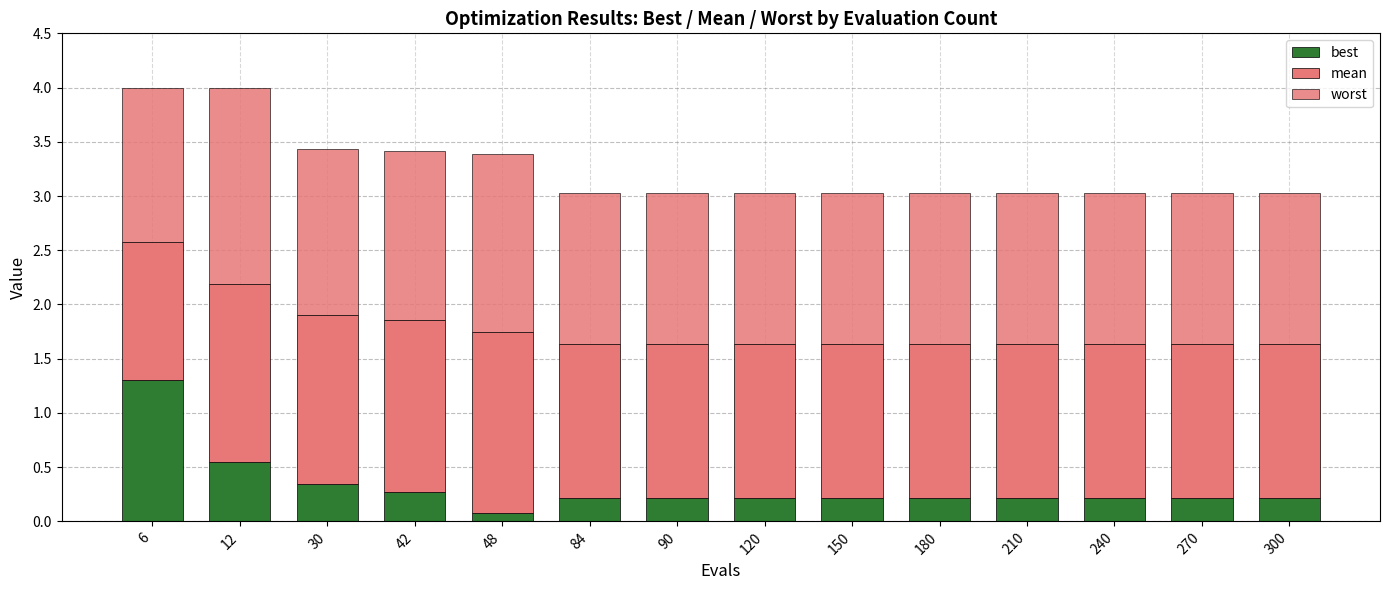

Which has a higher value, 210 or 90?

210